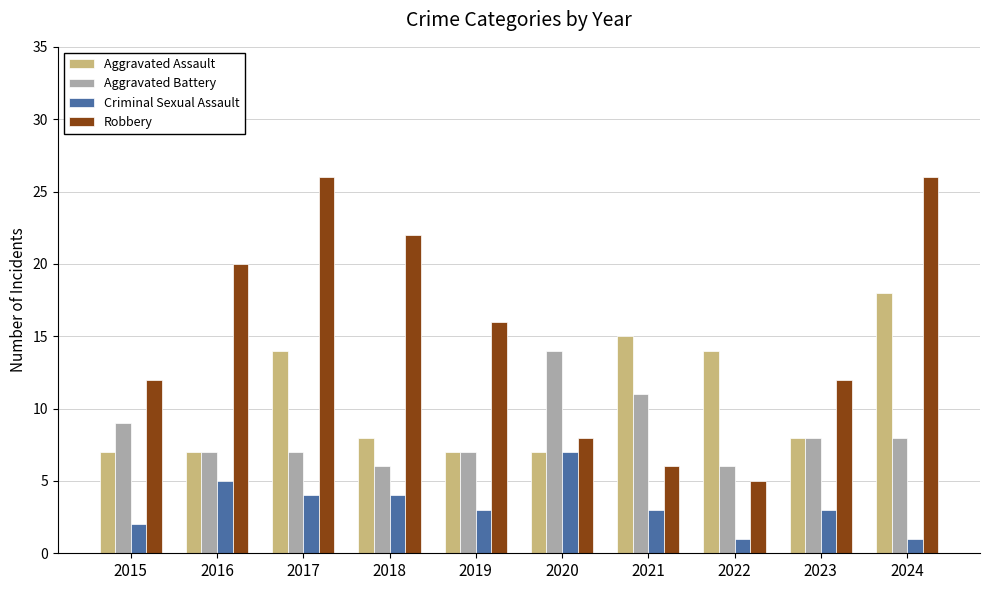

At which label does Aggravated Assault reach its peak?

2024